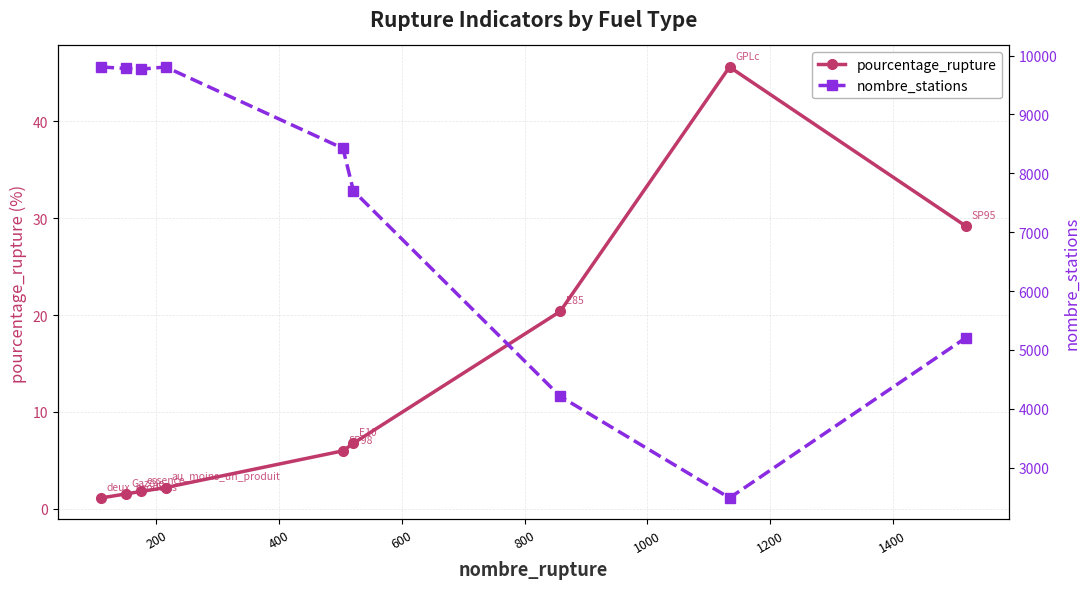

Reading left to right, what are all the values shown in this chart?

pourcentage_rupture: 1.1	1.5	1.8	2.2	6.0	6.8	20.4	45.6	29.2
nombre_stations: 9807.0	9782.0	9770.0	9807.0	8425.0	7703.0	4212.0	2487.0	5206.0